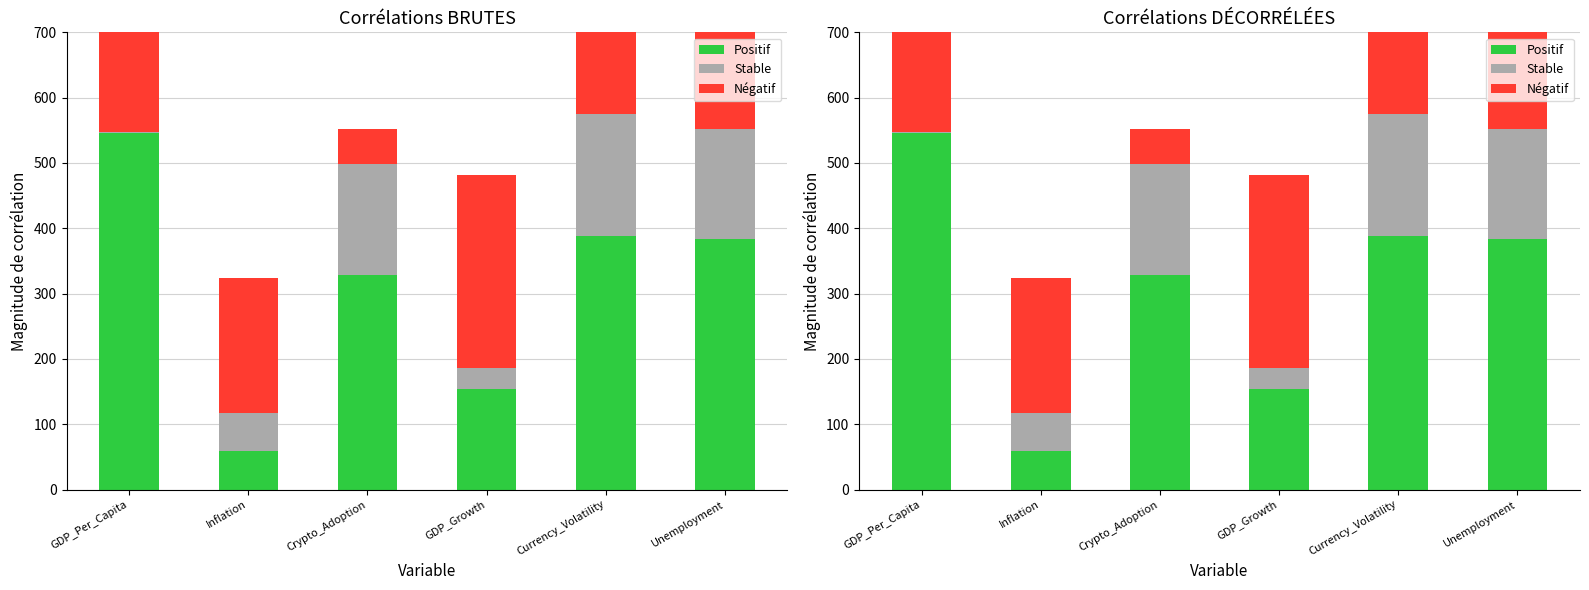

What are all the series names shown in the legend?

Positif, Stable, Négatif